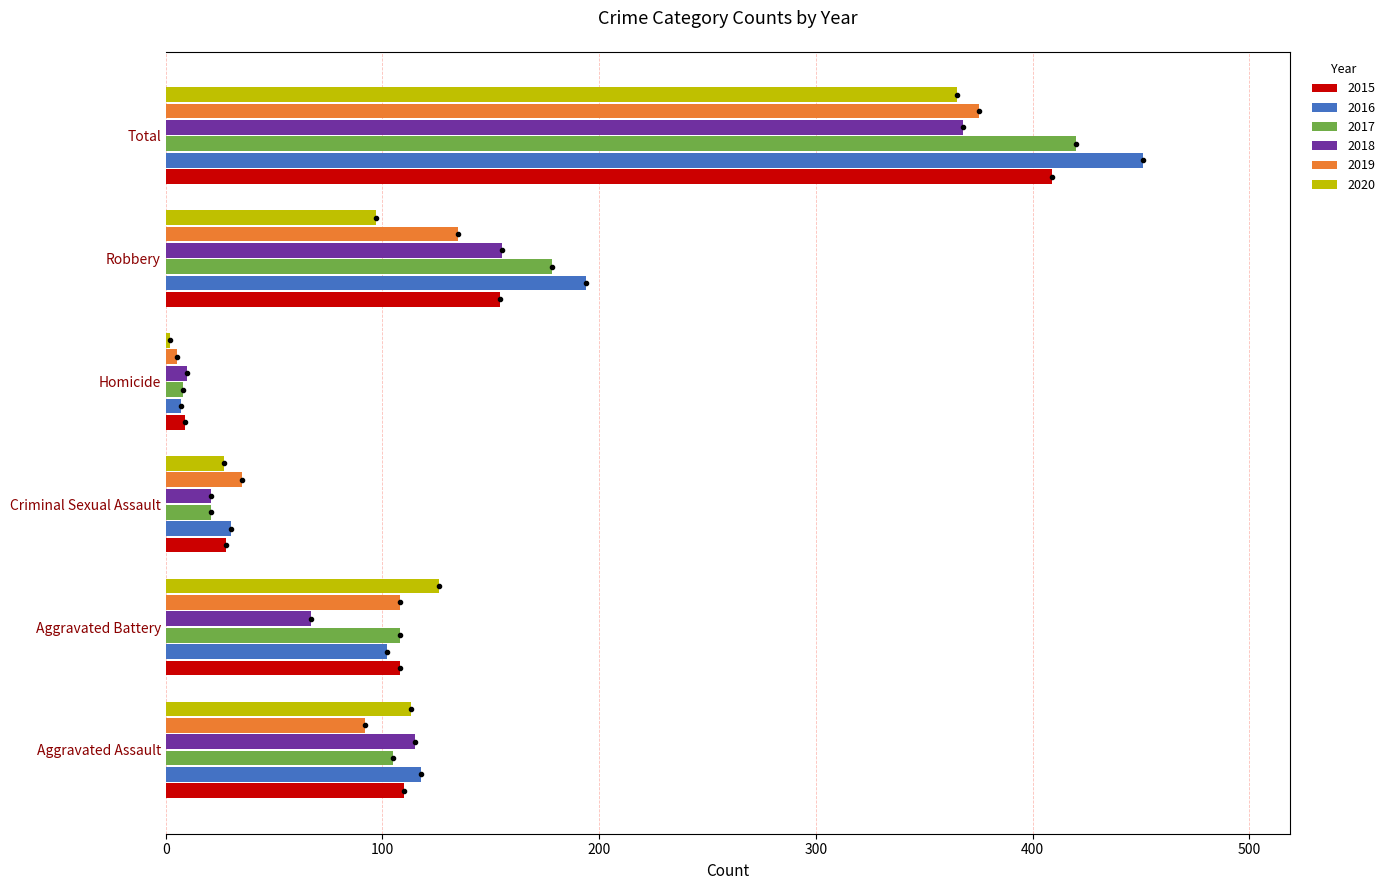

Which series changed the most between Aggravated Assault and Aggravated Battery?

2018